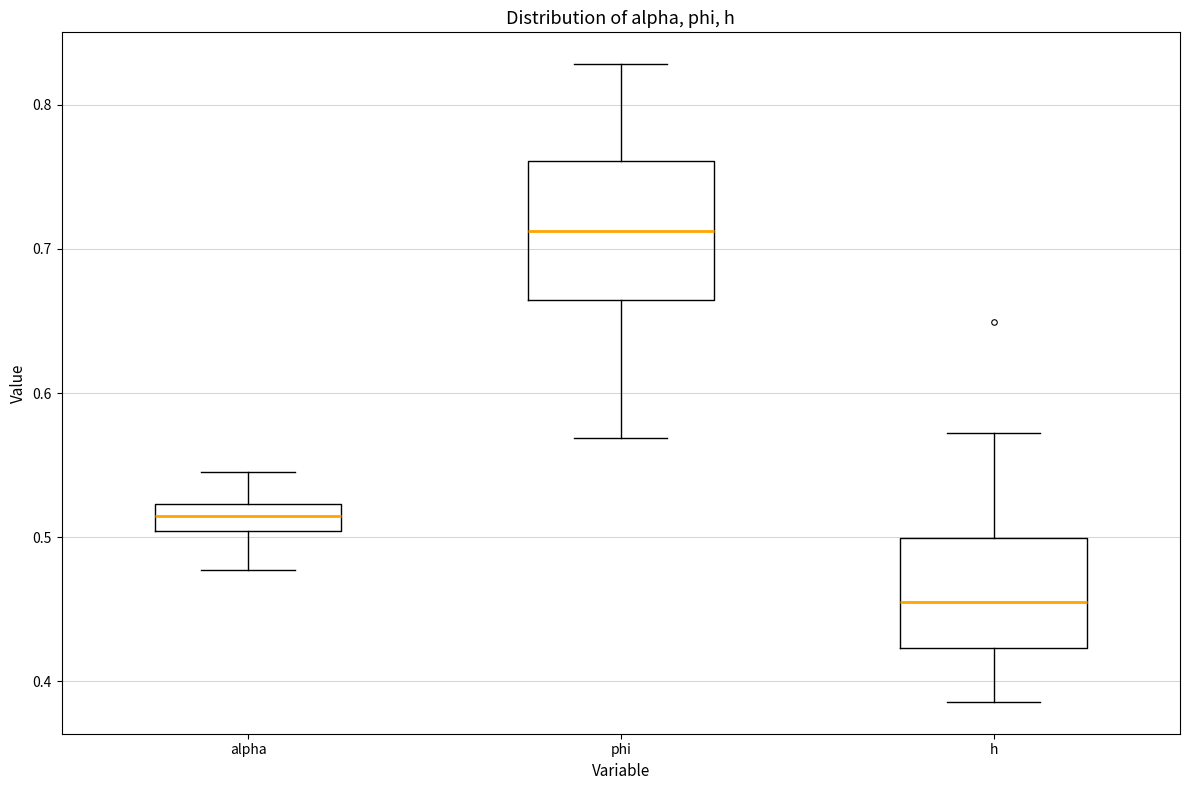

Reading left to right, transcribe this box plot: for each box, give where its median line is, the range the box spans, and where its two whiskers end, as read against the y-axis. The values are not printed on the chart, so give them approximately, as read against the axis.

alpha: median 0.51, box 0.50 to 0.52, whiskers 0.48 to 0.55
phi: median 0.71, box 0.66 to 0.76, whiskers 0.57 to 0.83
h: median 0.46, box 0.42 to 0.50, whiskers 0.39 to 0.57